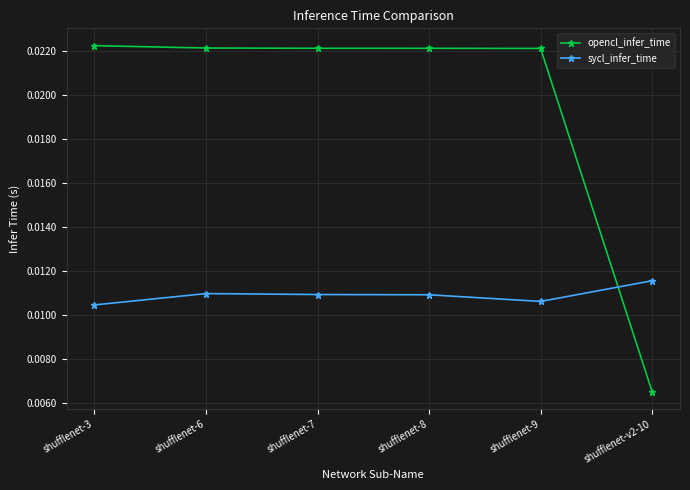

What is the label of the 2nd point from the right?

shufflenet-9